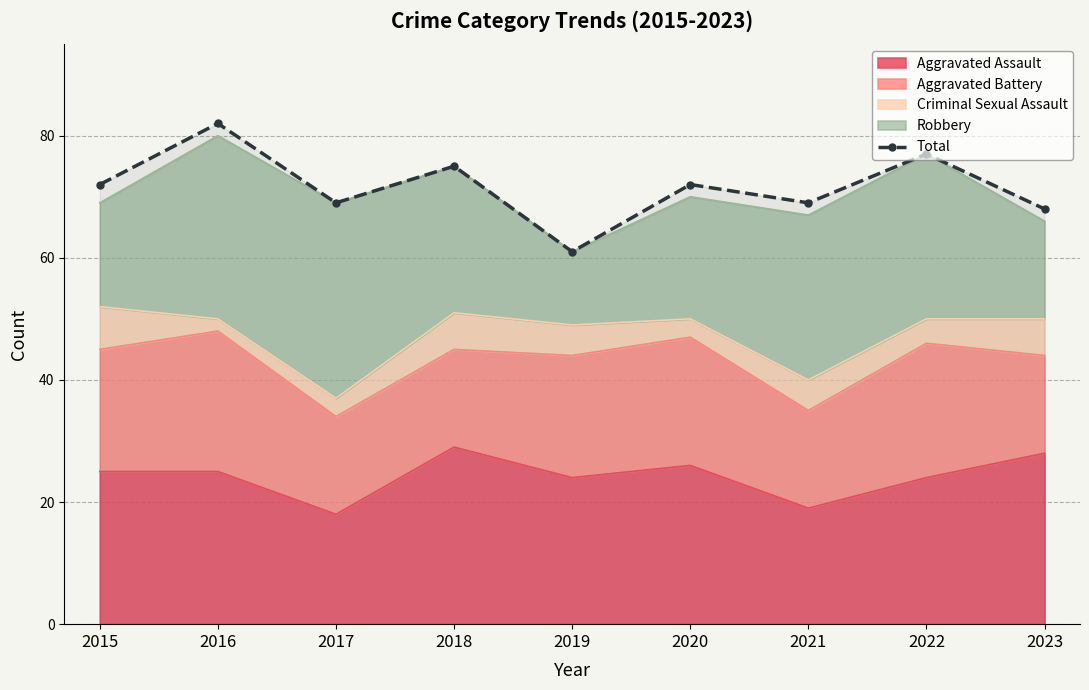

What is the greatest value displayed?

82